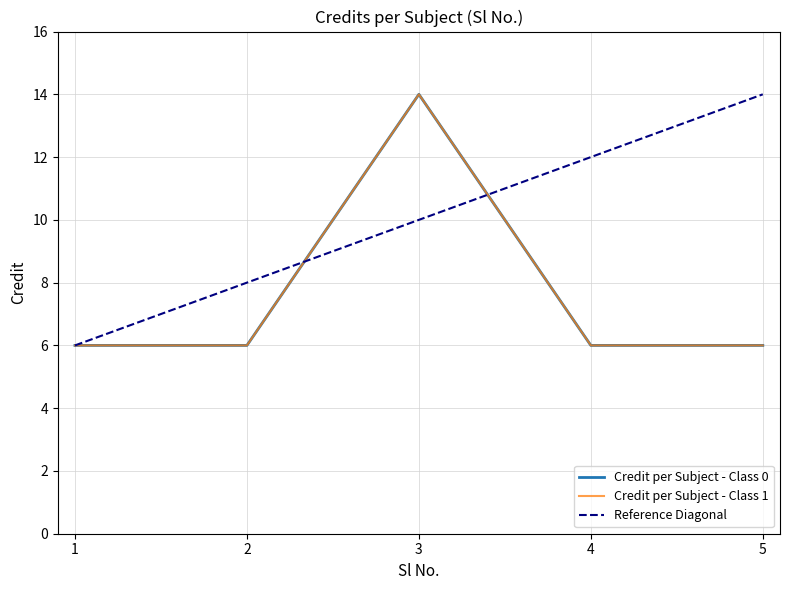

Is this an area chart (filled region under the line)?

No